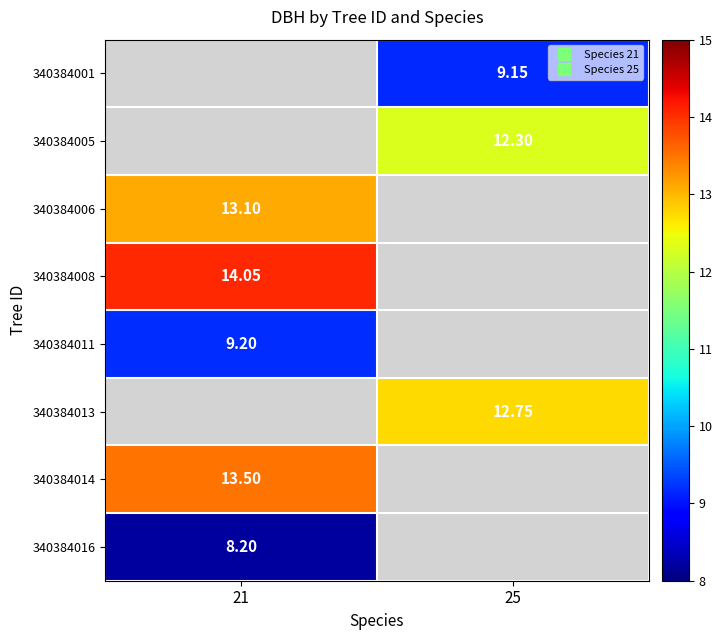

How many positive values does the 340384005 series have?

1